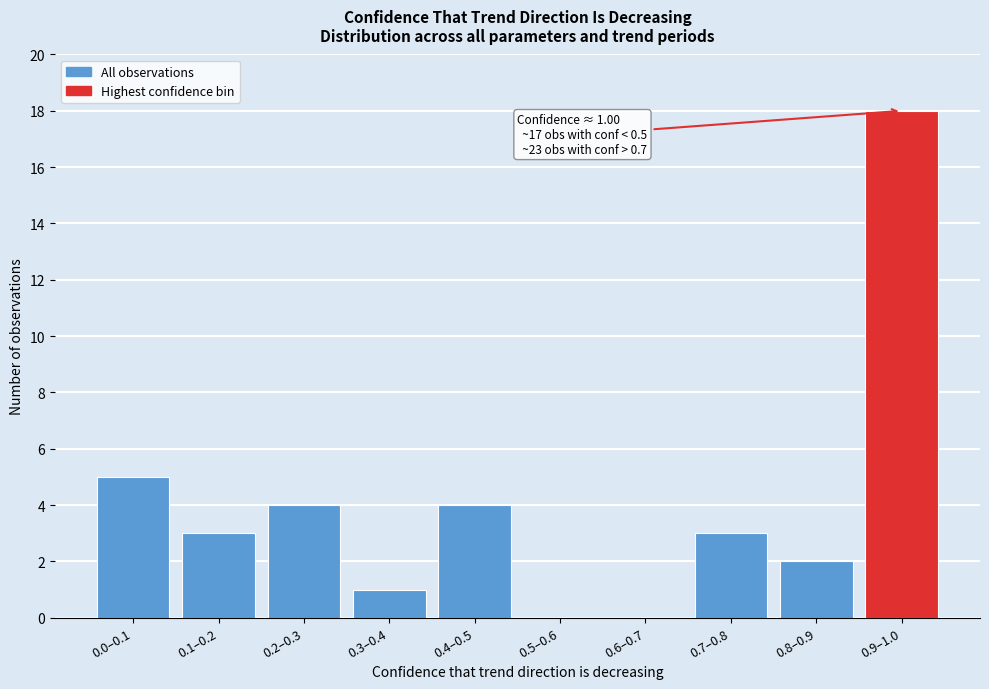

Reading left to right, list all the values displayed in this chart.

0.0–0.1=5	0.1–0.2=3	0.2–0.3=4	0.3–0.4=1	0.4–0.5=4	0.5–0.6=0	0.6–0.7=0	0.7–0.8=3	0.8–0.9=2	0.9–1.0=18